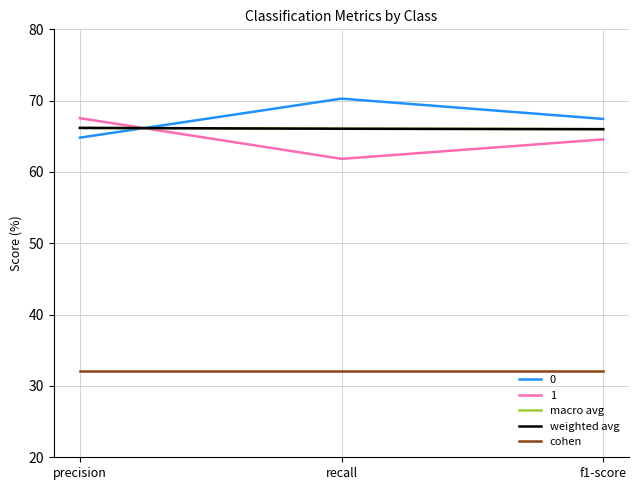

The value of macro avg at precision is 66.2. True or false?

True